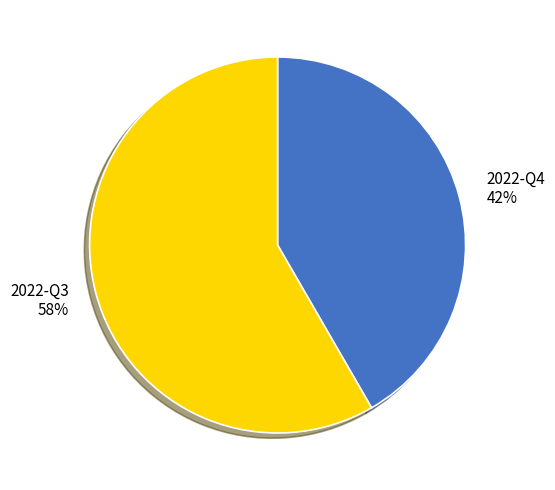

How many slices are in this pie chart?

2